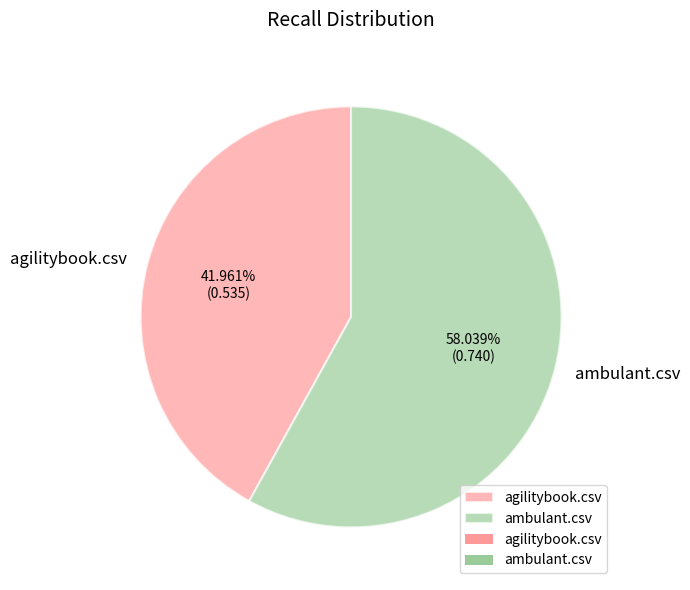

How many segments does this pie chart have?

2